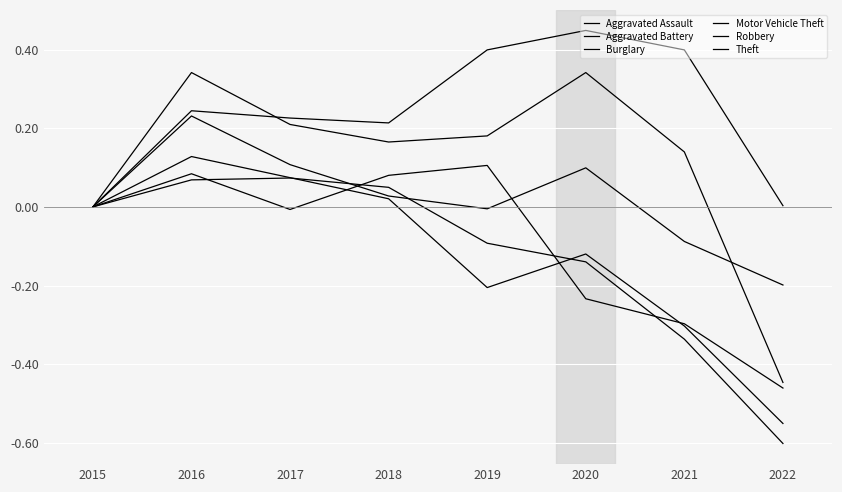

True or false: Theft has more than 1 points higher than both neighbors.

True